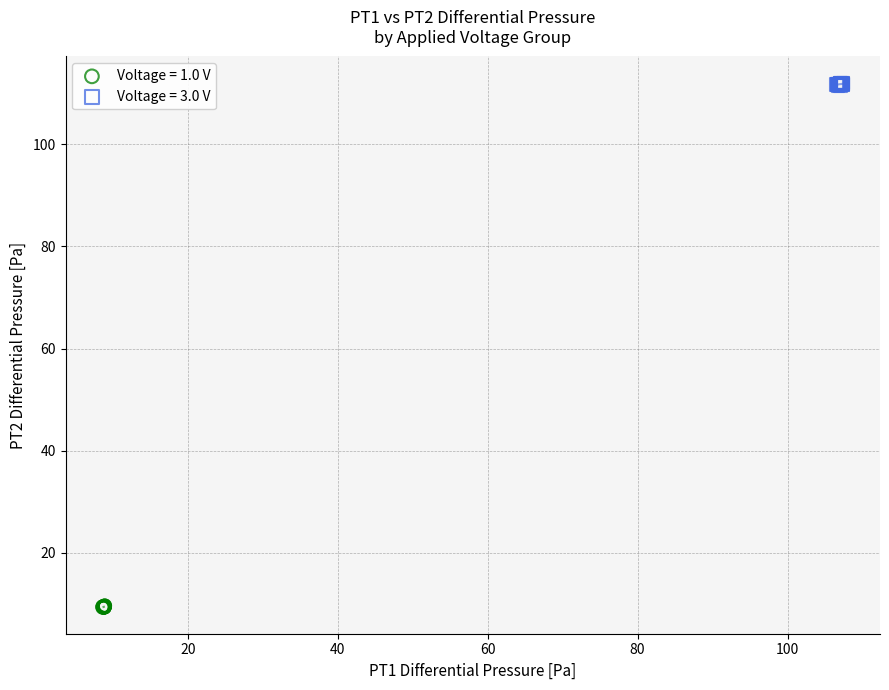

What are all the series names shown in the legend?

Voltage = 1.0 V, Voltage = 3.0 V